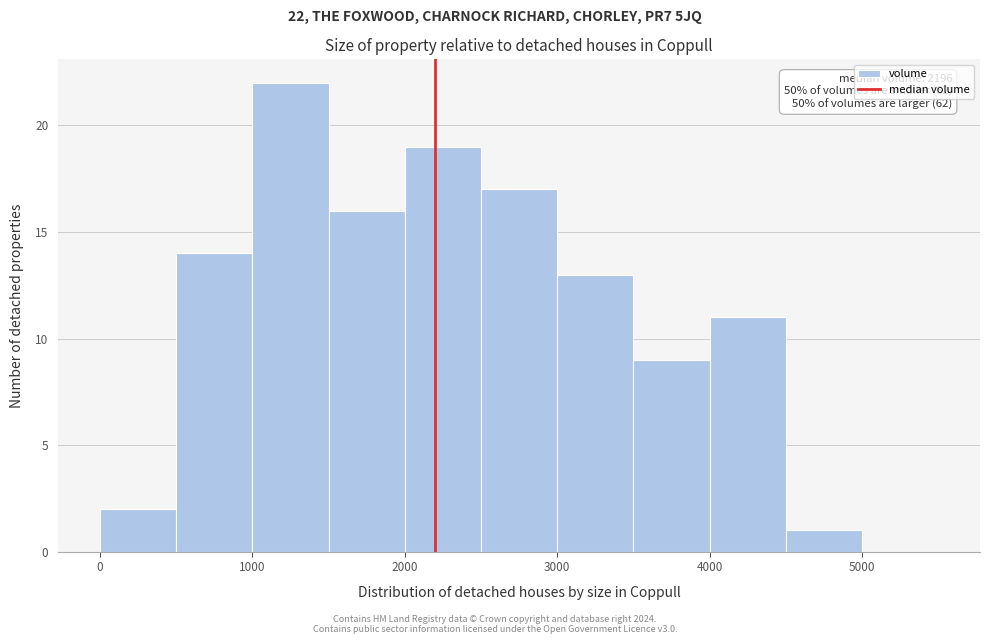

Which range on the x-axis has the tallest bar?

1000 to 1500